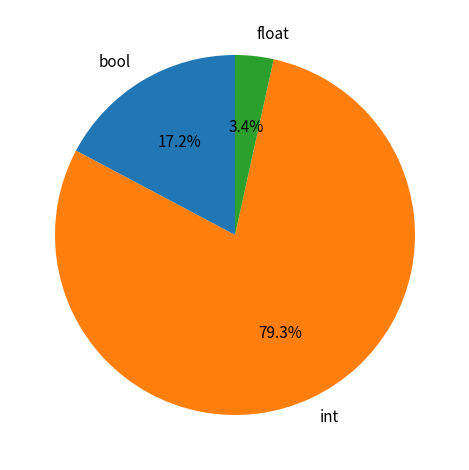

What is the largest slice in the pie chart?

int